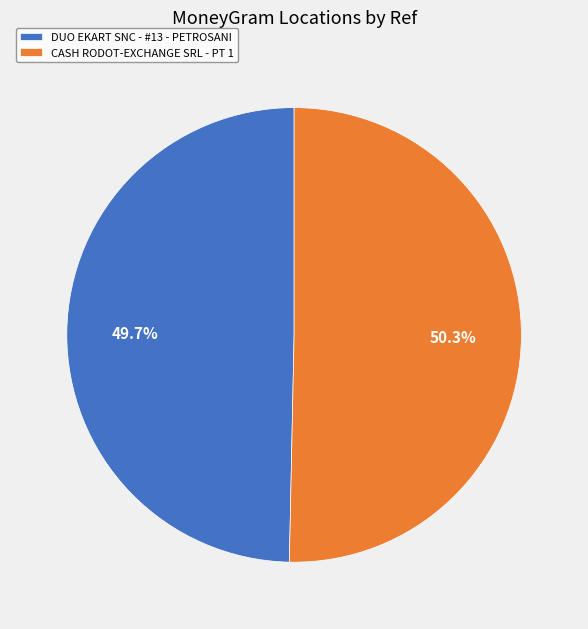

Count the number of slices in the pie.

2